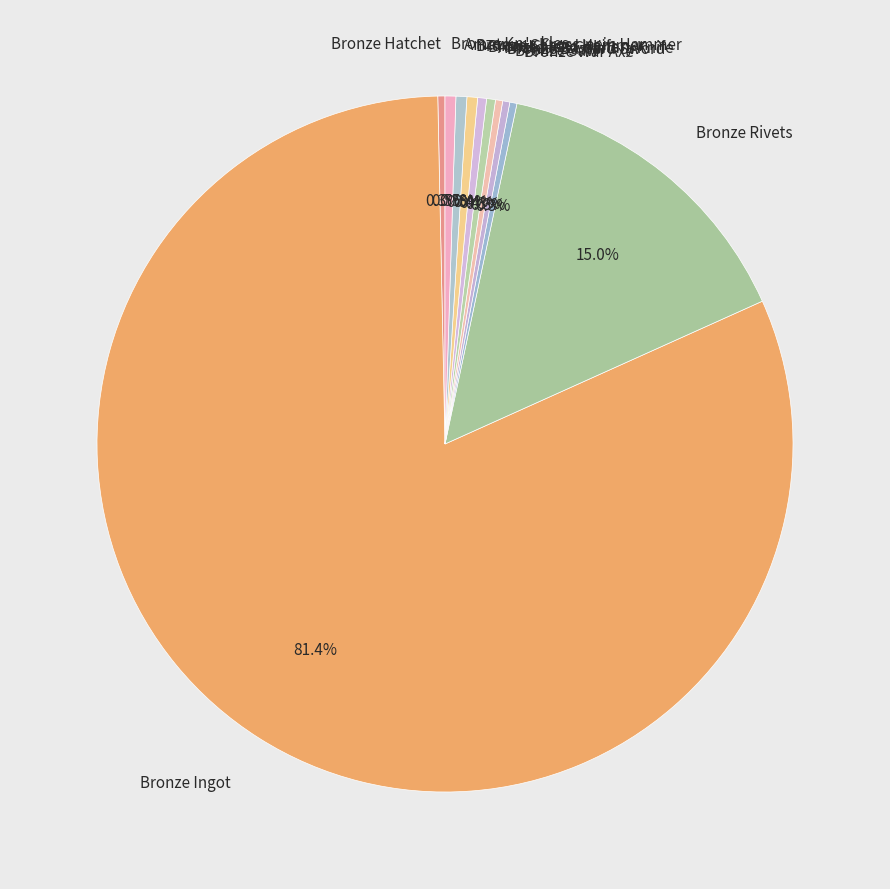

What is the majority slice?

Bronze Ingot